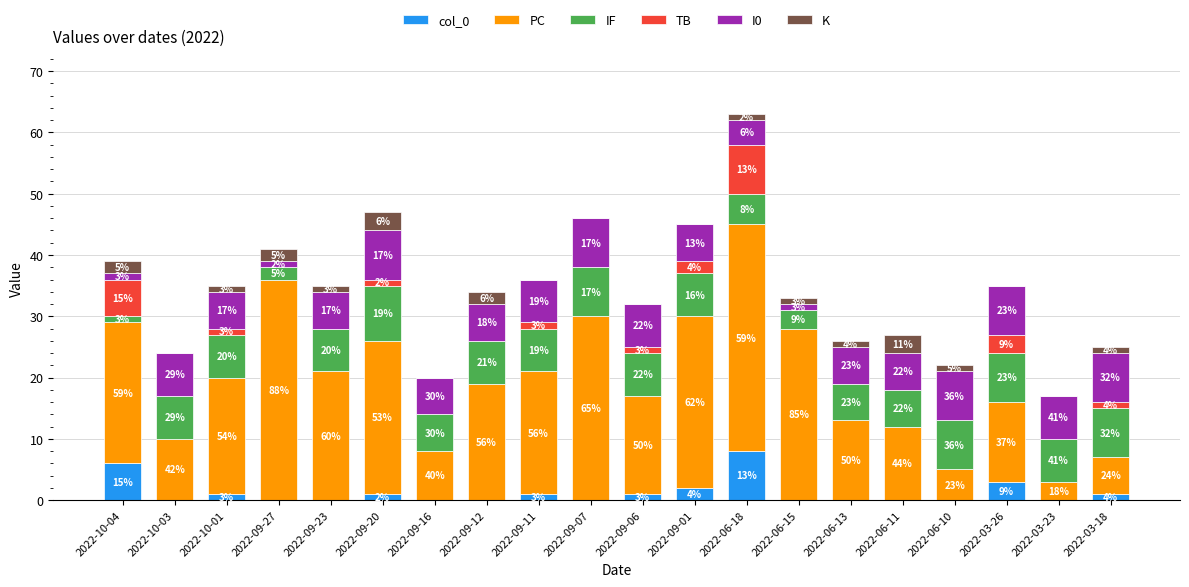

At which category is the sum across all series the highest?

2022-06-18